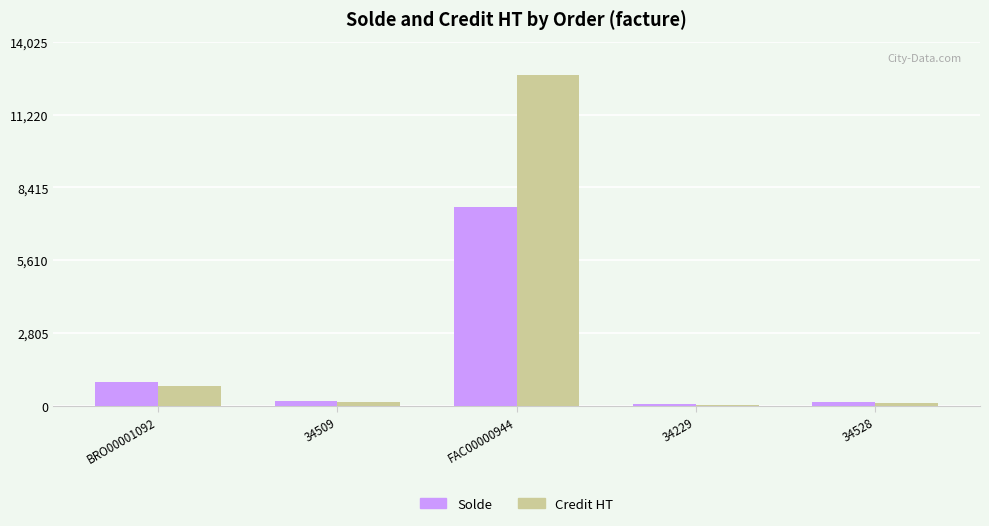

The Credit HT series shows 766.7 at BRO00001092. True or false?

True